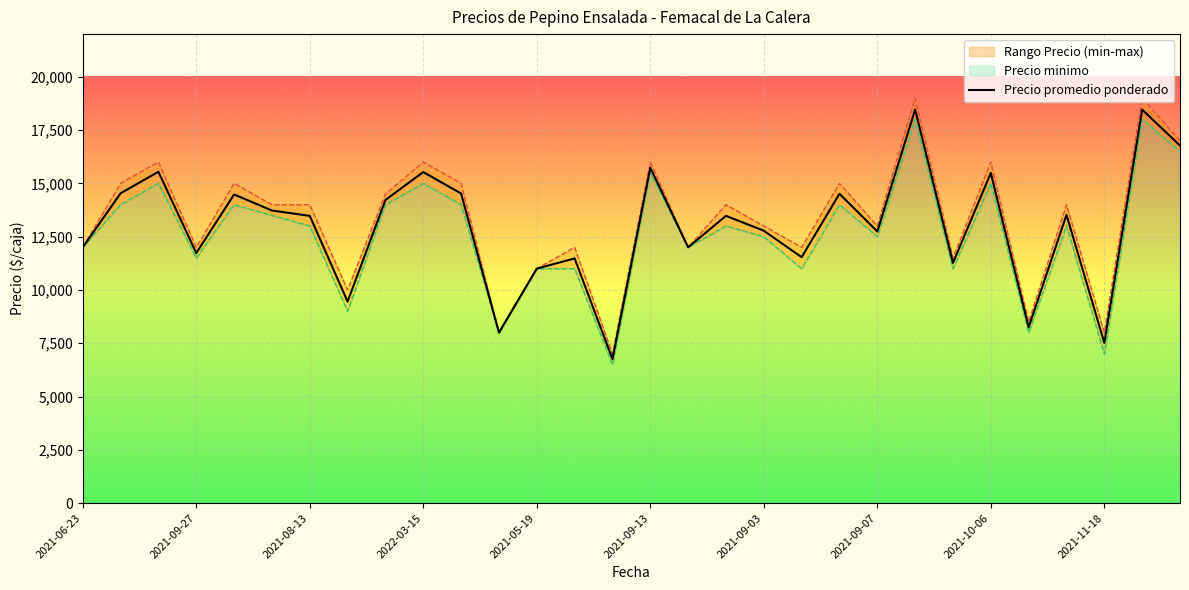

The value of Precio promedio ponderado at 2021-05-19 is 18839. True or false?

False